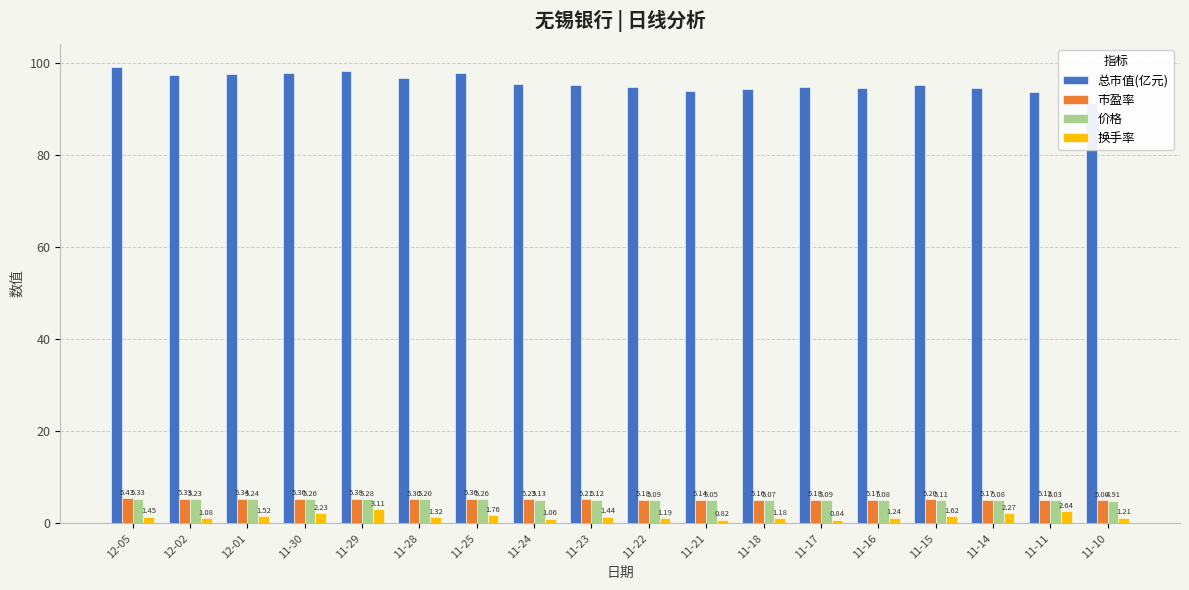

Rank the series at 12-05 from highest to lowest value.

总市值(亿元), 市盈率, 价格, 换手率